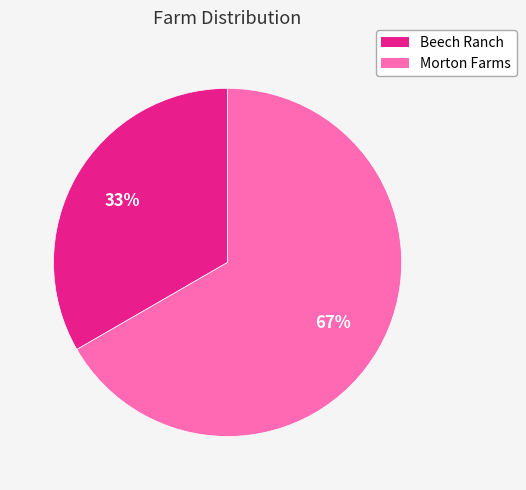

What is the ratio of the value at Beech Ranch to the value at Morton Farms?

0.5